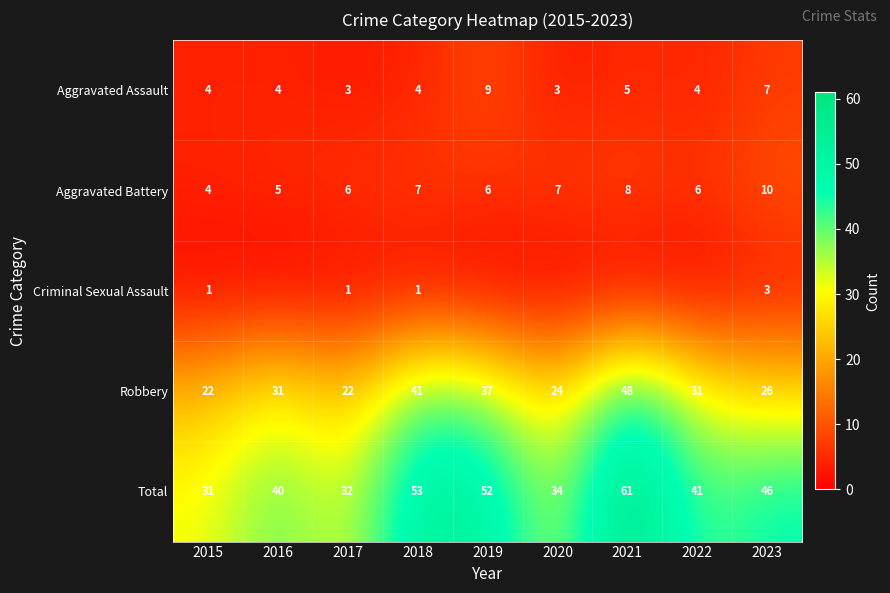

What is the greatest value displayed?

61